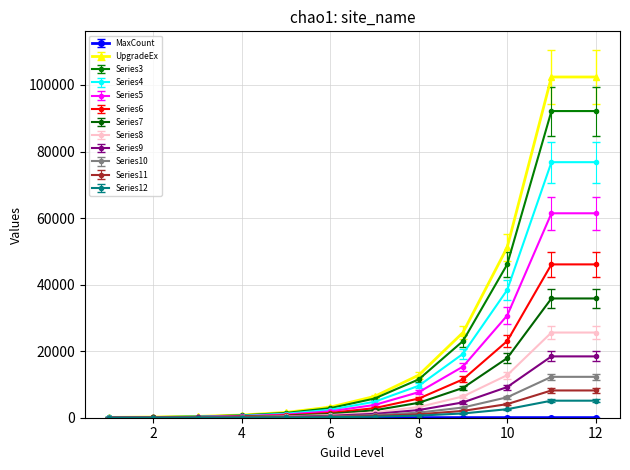

Which series has the largest range (max minus min)?

UpgradeEx